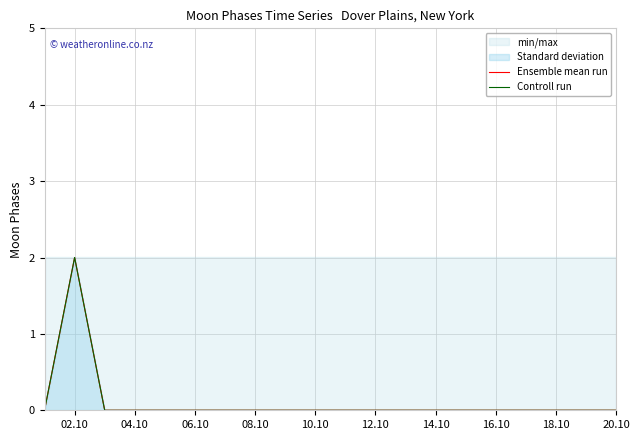

Which series has the widest spread of values?

Ensemble mean run